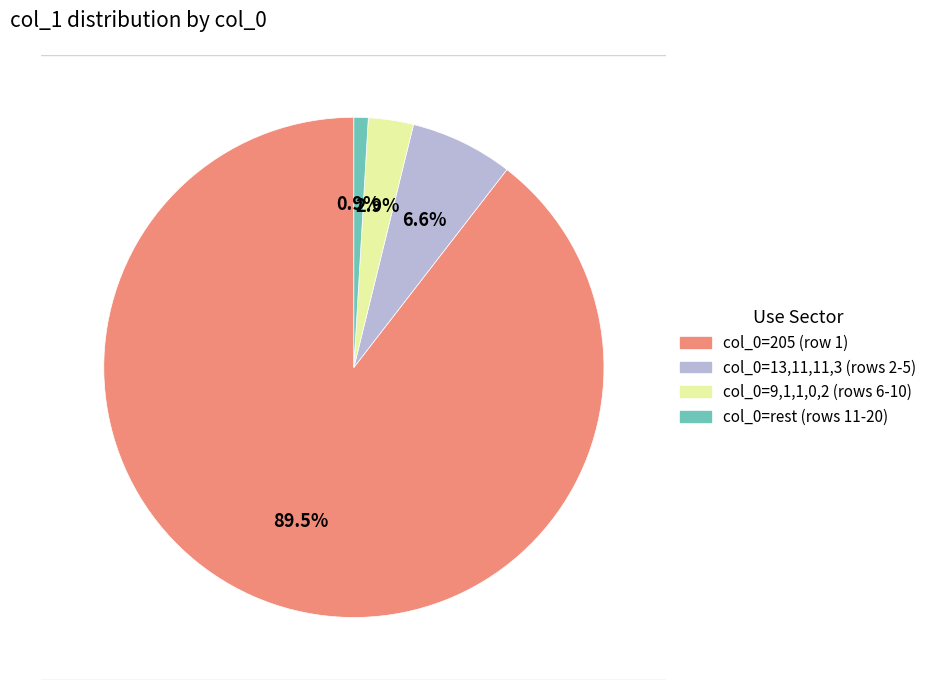

Does any single category account for the majority?

Yes